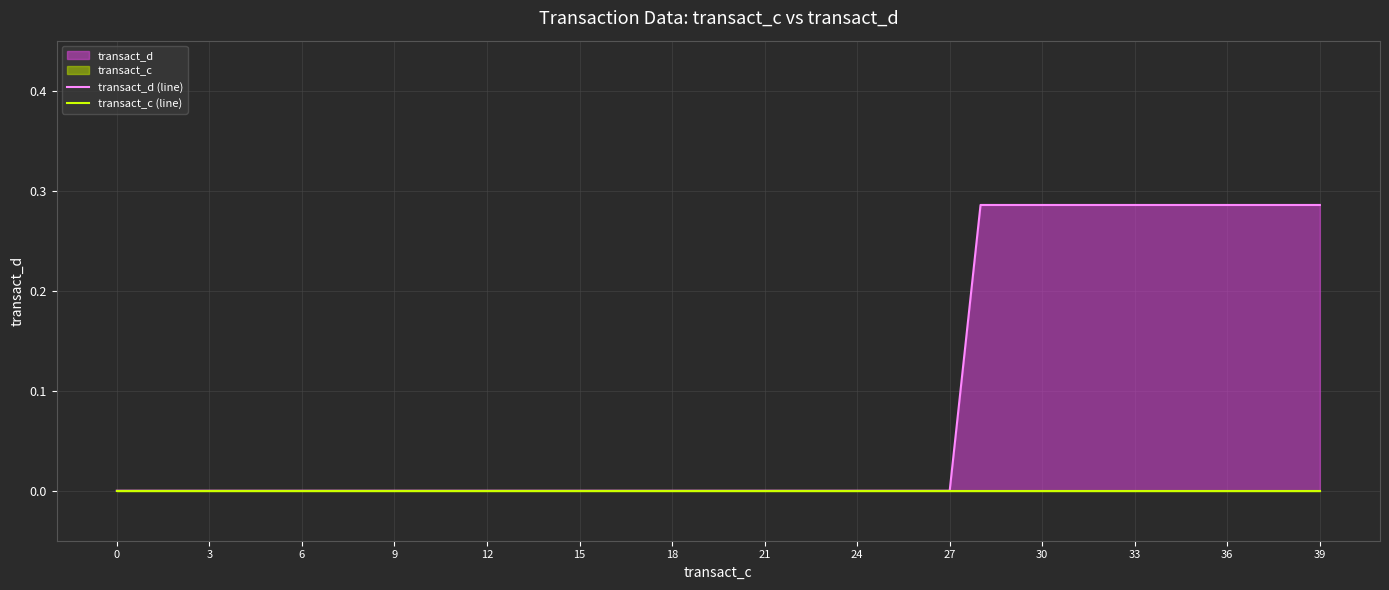

Which series has the largest total across all categories?

transact_d (line)